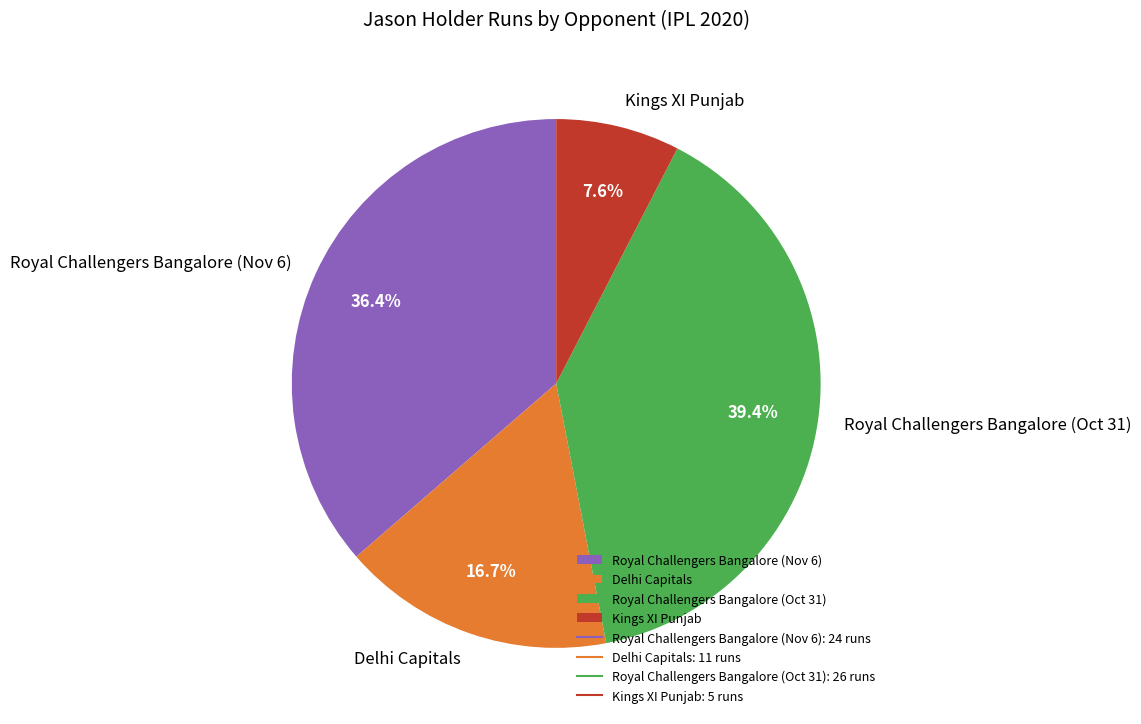

Approximately how many times larger is the value at Delhi Capitals compared to Royal Challengers Bangalore (Nov 6)?

0.5